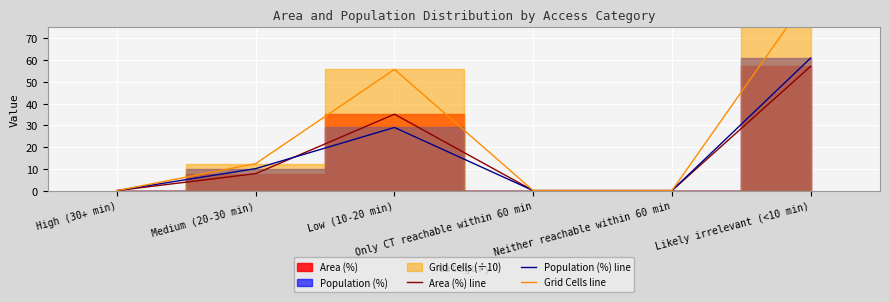

Which series ends up on top after the final intersection of Area (%) line and Population (%) line?

Area (%) line